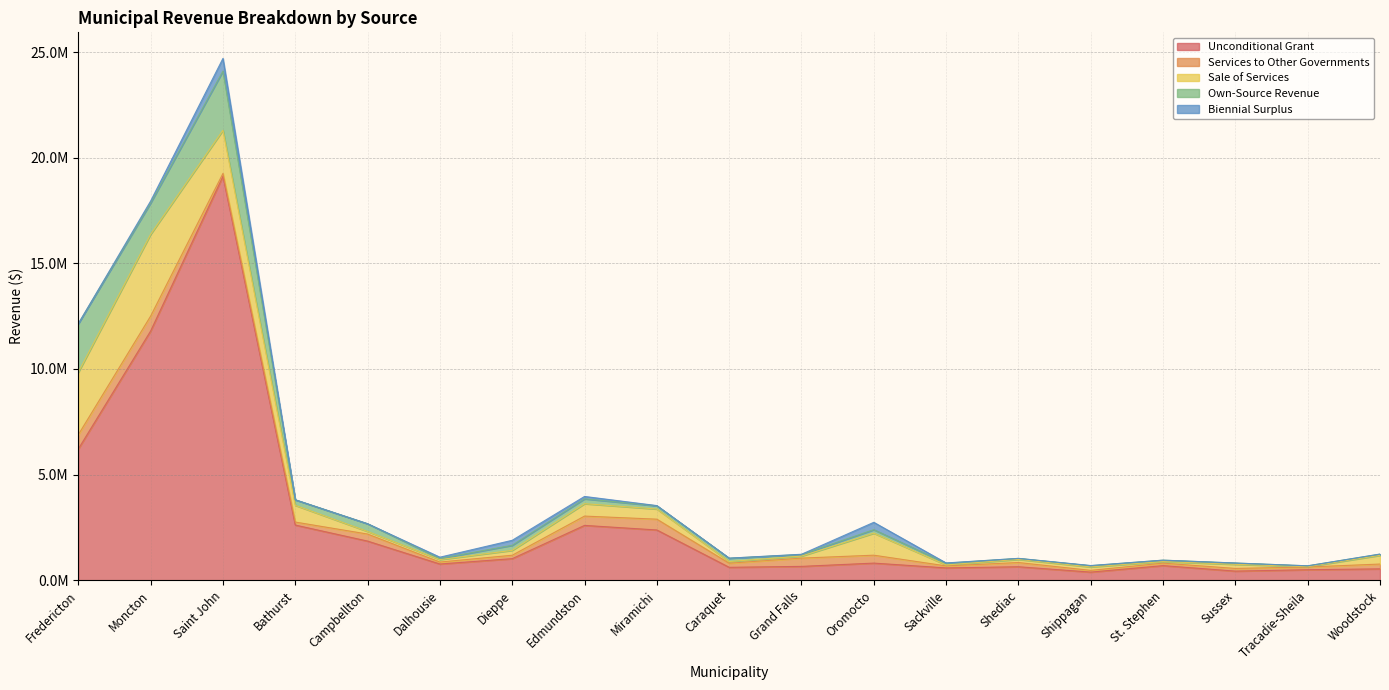

The Unconditional Grant series shows 617939 at Shippagan. True or false?

False